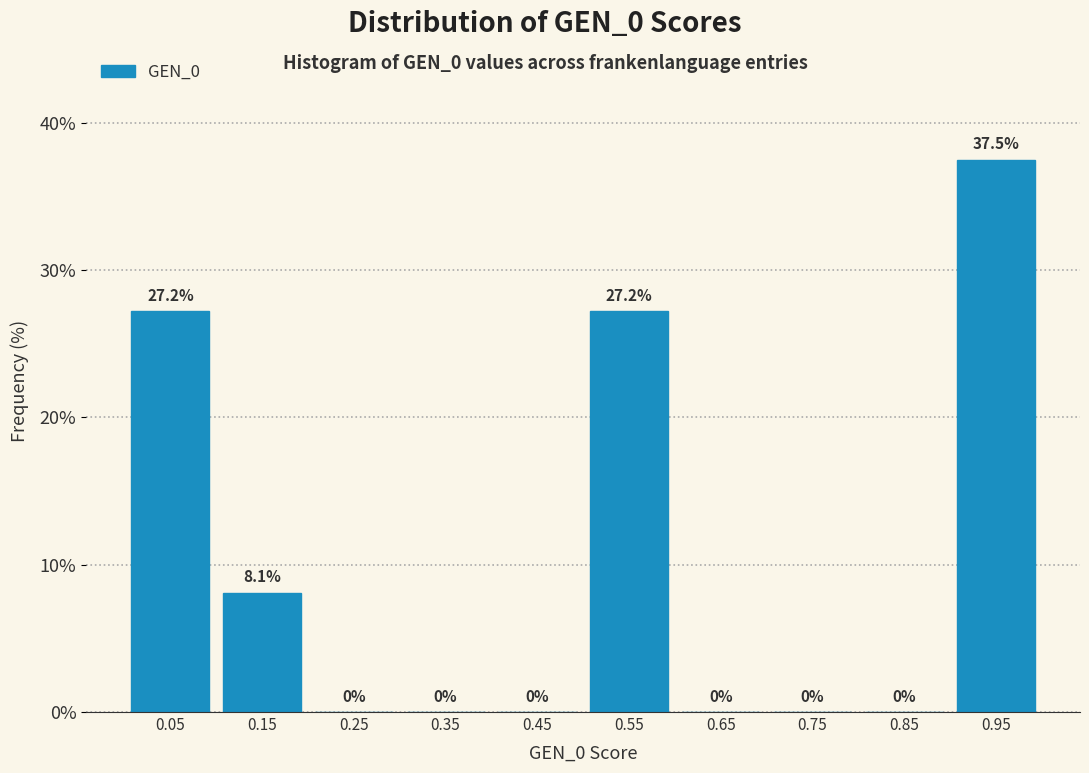

What is the height of the bar covering 0.0 to 0.1 on the x-axis?

27.2